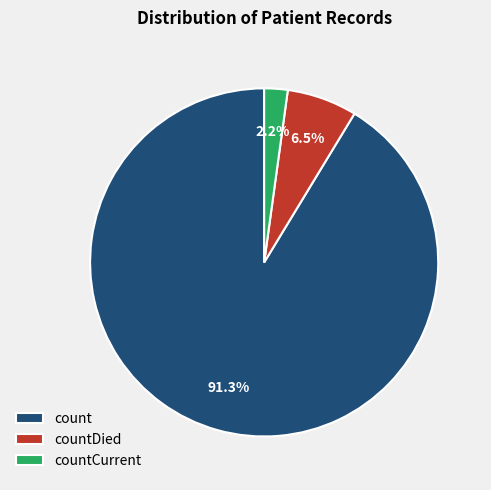

What percentage do count and countDied together represent?

97.8%